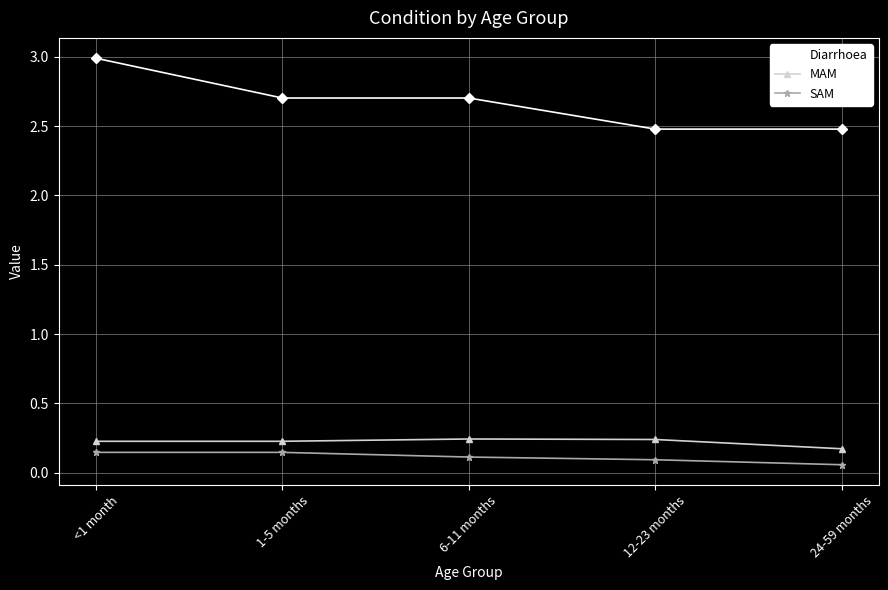

True or false: Diarrhoea and MAM intersect in this chart.

False